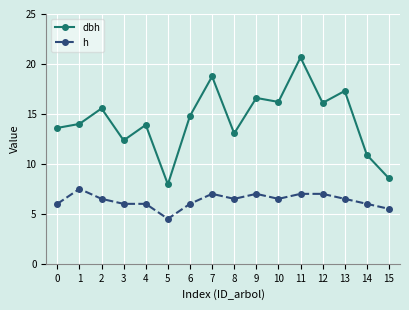

What is the maximum value for h?

7.5